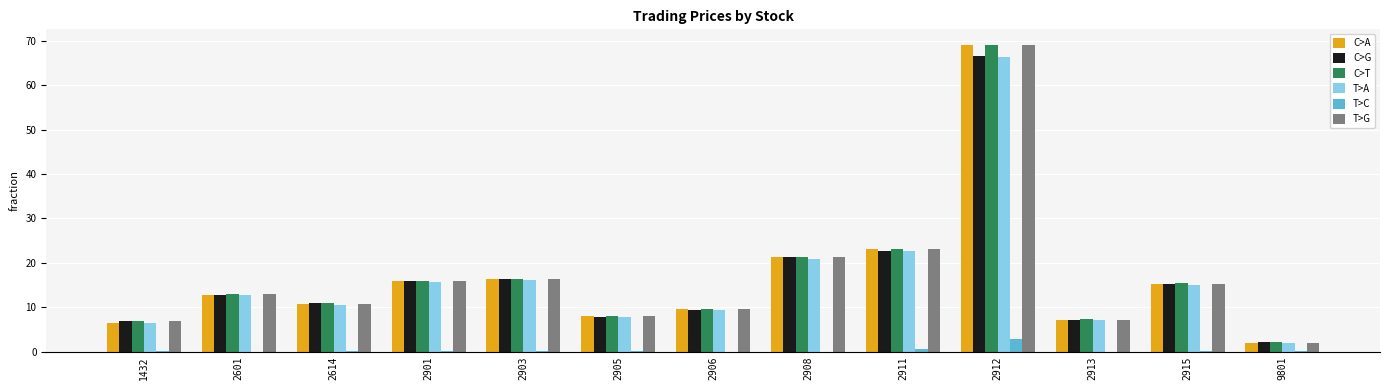

Between 2614 and 2912, which series saw the biggest shift?

T>G